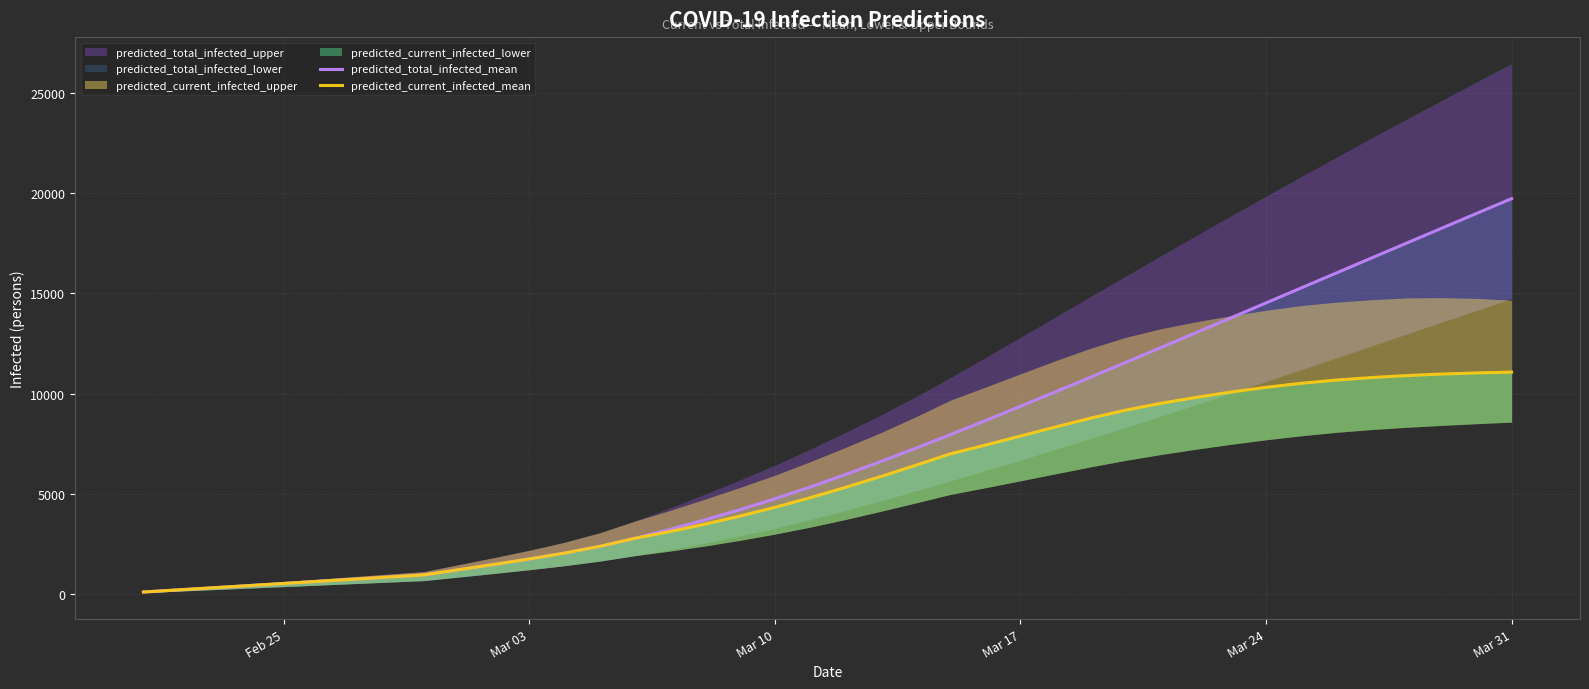

Is the value of predicted_total_infected_mean at 25 greater than the value of predicted_current_infected_mean at 15?

Yes